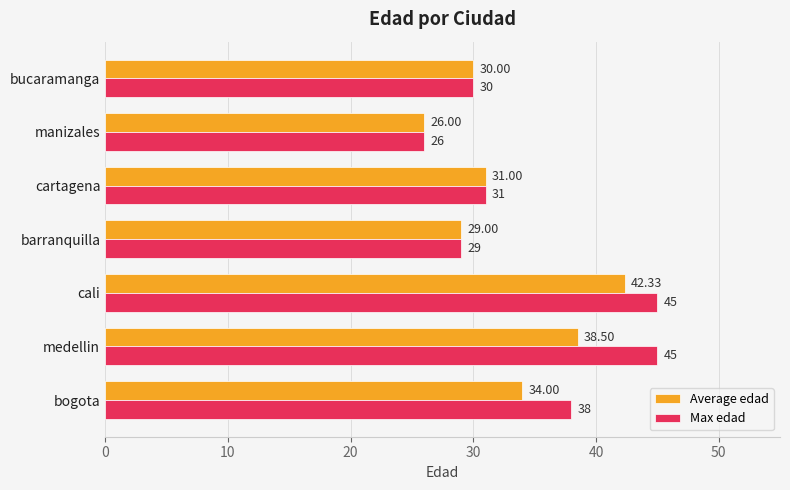

How many values in the Max edad series are below 31?

3